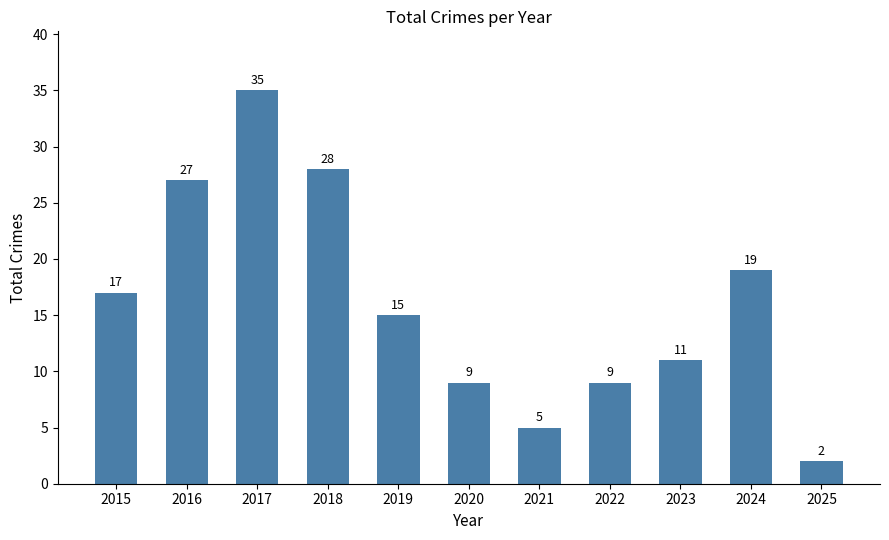

What is the difference between the maximum and second lowest values?

30